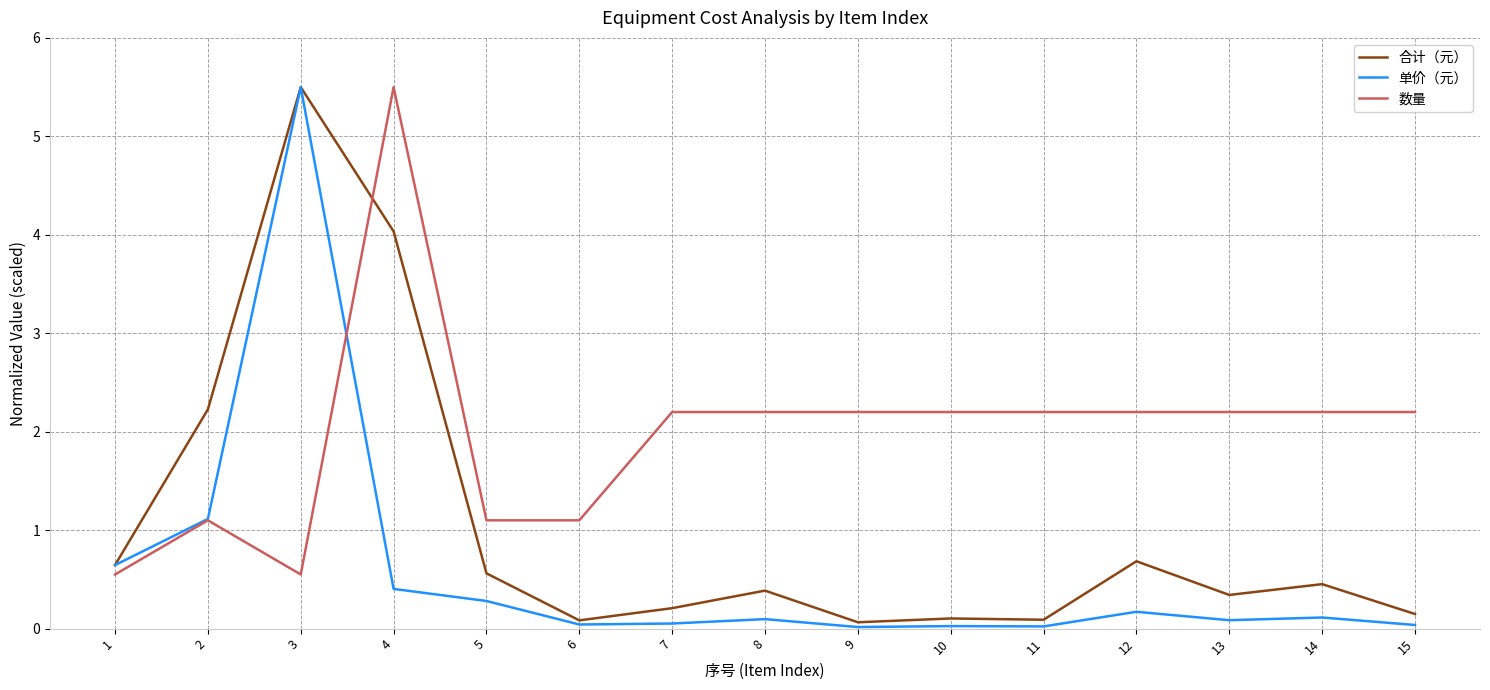

At which category is the sum across all series the highest?

3